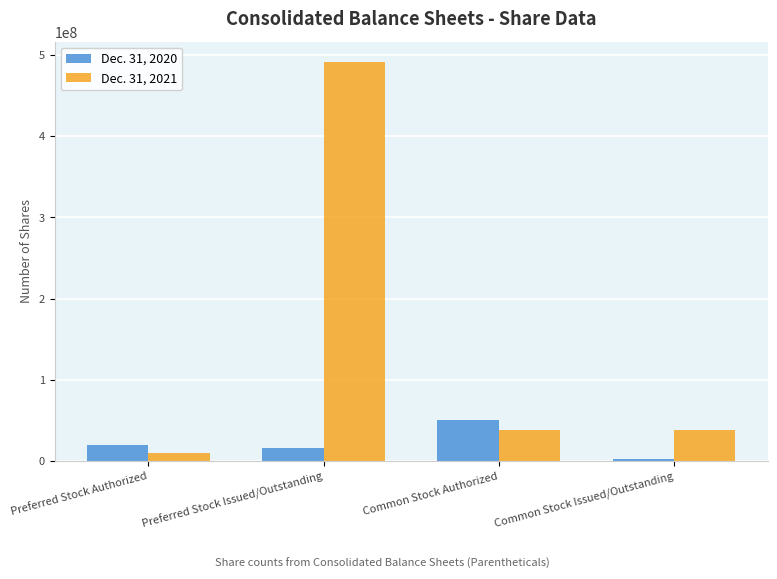

How many values in the Dec. 31, 2020 series are below 19522771?

2